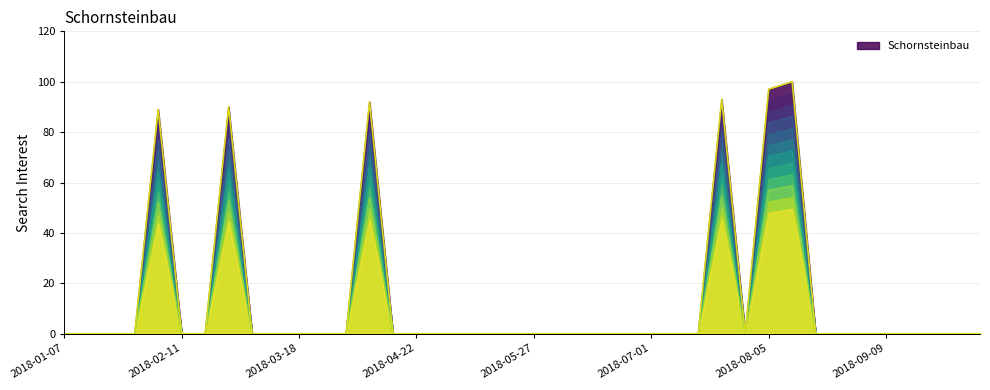

How many values are above zero?

6